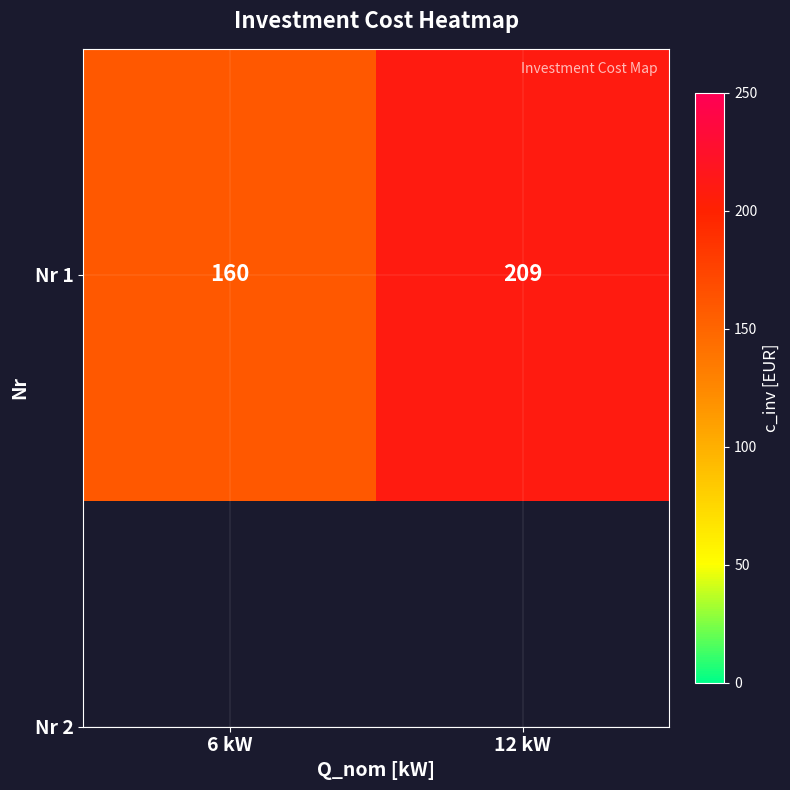

What is the average value?

184